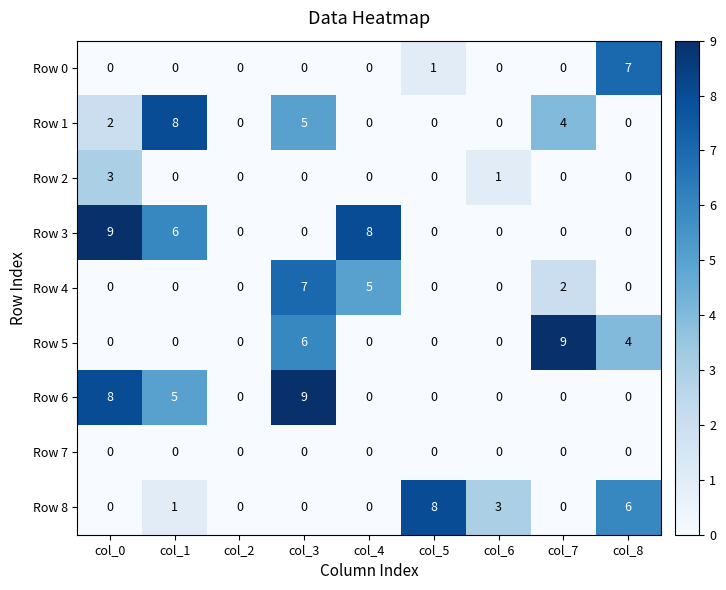

At which category is the sum across all series the highest?

col_3